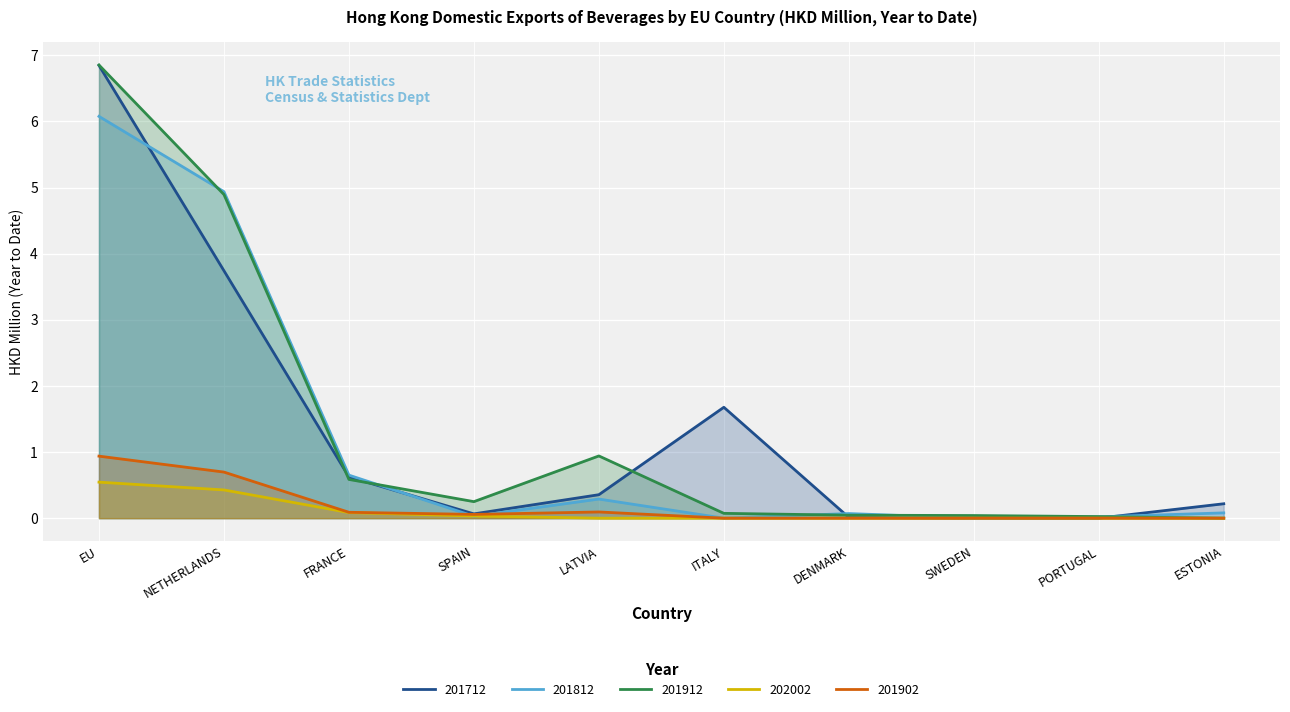

Reading left to right, what are all the values shown in this chart?

201712: EU=6.8	NETHERLANDS=3.7	FRANCE=0.6	SPAIN=0.1	LATVIA=0.4	ITALY=1.7	DENMARK=0.0	SWEDEN=0.0	PORTUGAL=0.0	ESTONIA=0.2
201812: EU=6.1	NETHERLANDS=4.9	FRANCE=0.7	SPAIN=0.0	LATVIA=0.3	ITALY=0.0	DENMARK=0.1	SWEDEN=0.0	PORTUGAL=0.0	ESTONIA=0.1
201912: EU=6.9	NETHERLANDS=4.9	FRANCE=0.6	SPAIN=0.2	LATVIA=0.9	ITALY=0.1	DENMARK=0.0	SWEDEN=0.0	PORTUGAL=0.0	ESTONIA=0.0
202002: EU=0.5	NETHERLANDS=0.4	FRANCE=0.1	SPAIN=0.0	LATVIA=0.0	ITALY=0.0	DENMARK=0.0	SWEDEN=0.0	PORTUGAL=0.0	ESTONIA=0.0
201902: EU=0.9	NETHERLANDS=0.7	FRANCE=0.1	SPAIN=0.1	LATVIA=0.1	ITALY=0.0	DENMARK=0.0	SWEDEN=0.0	PORTUGAL=0.0	ESTONIA=0.0